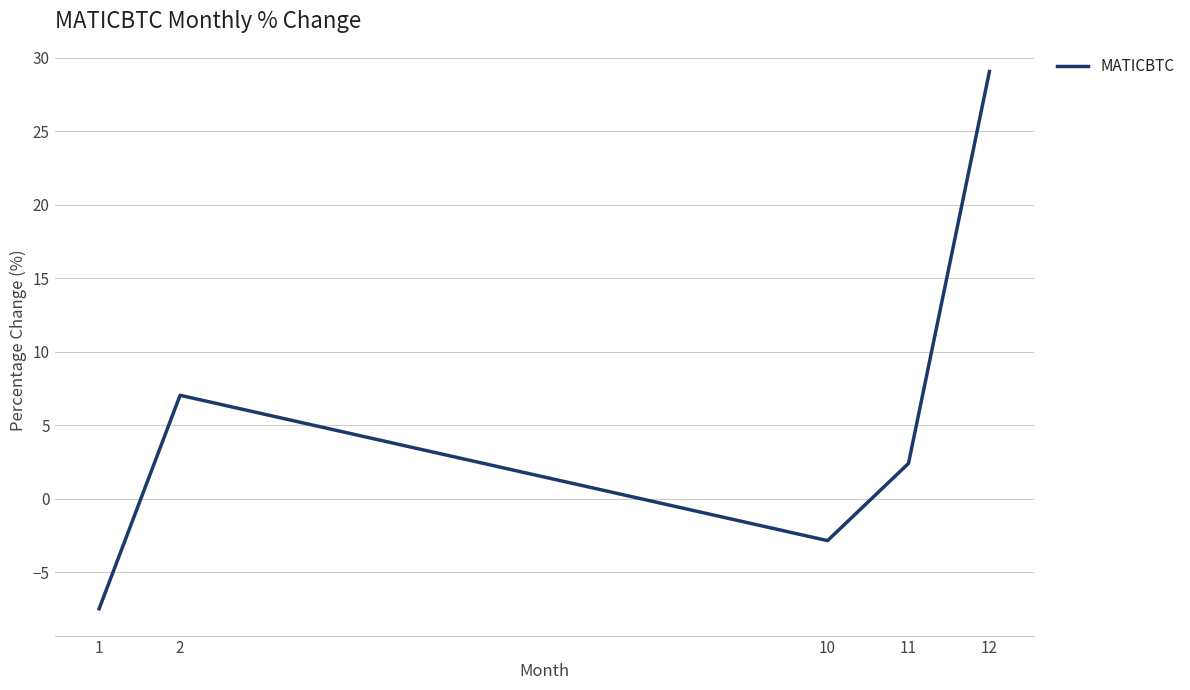

How many values are below zero?

2